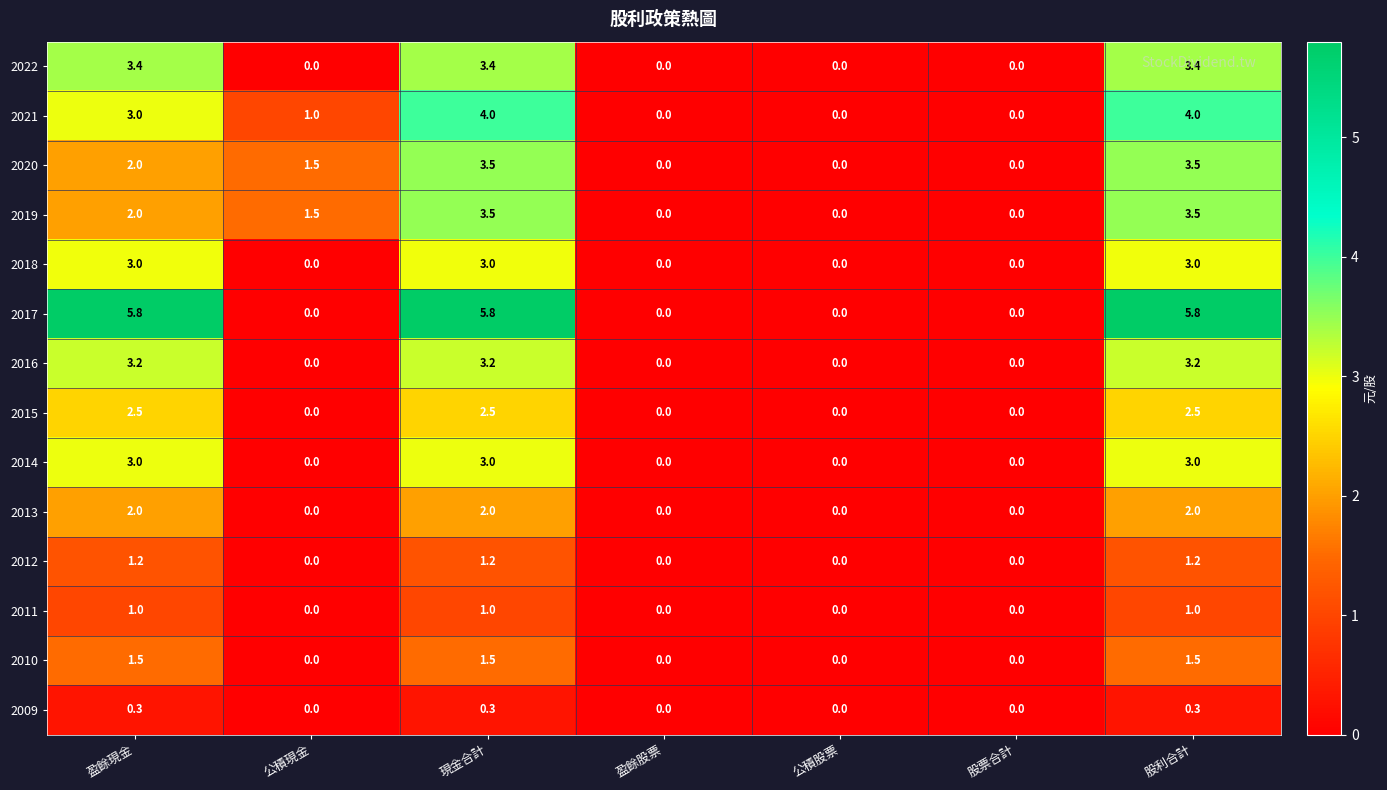

What is the maximum value shown in the chart?

5.8